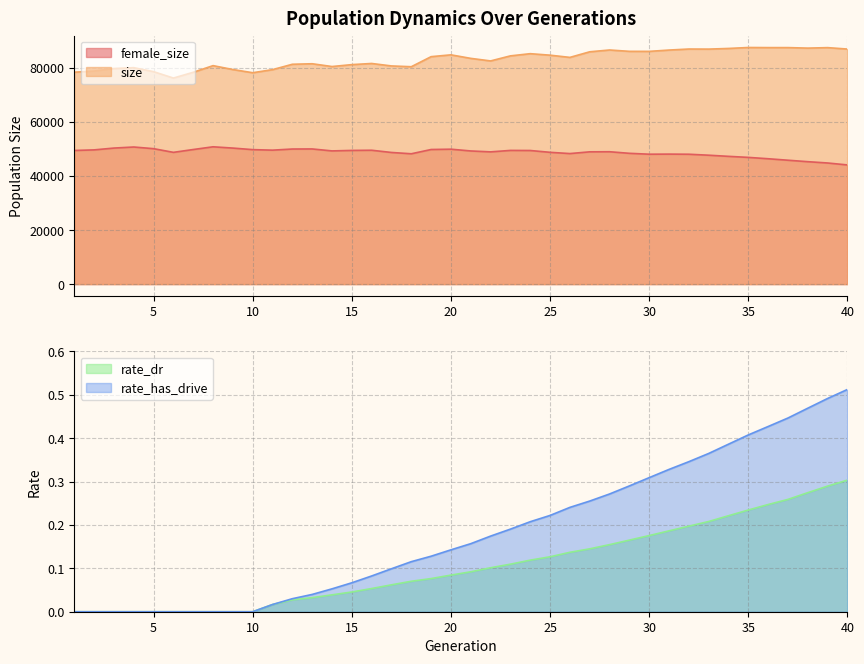

At which category is the sum across all series the highest?

28